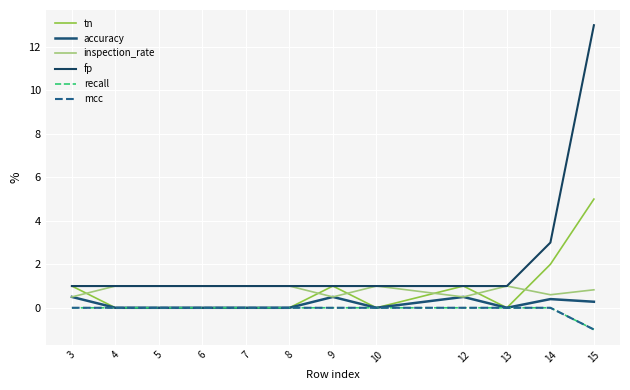

The tn series shows 0.0 at 8. True or false?

True